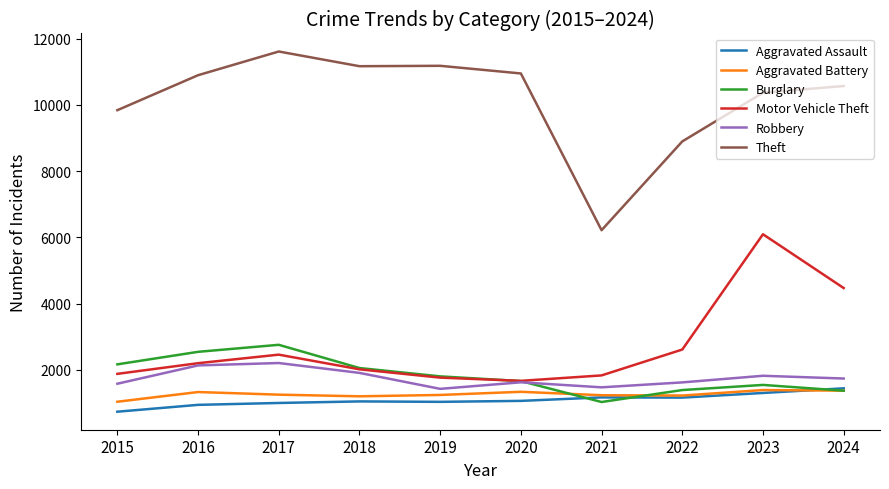

Is it true that Aggravated Battery equals 2190 at 2024?

False